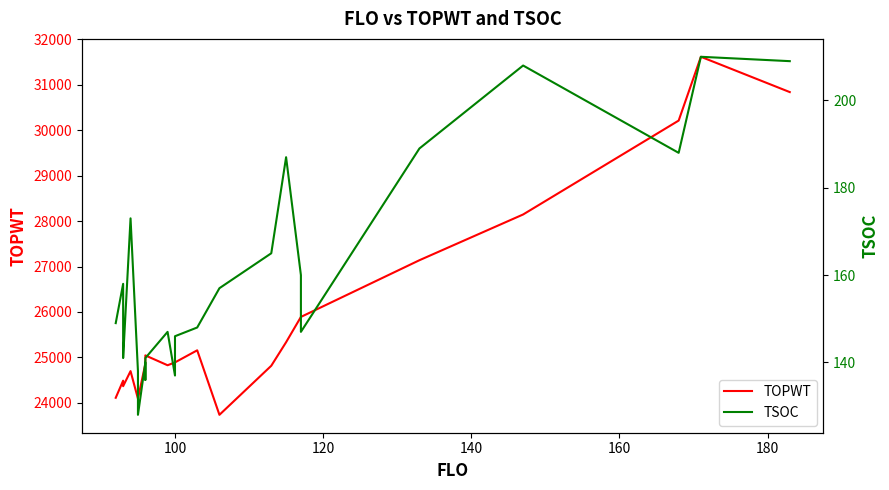

What is the value of the TSOC point at the 1st from the left?

149